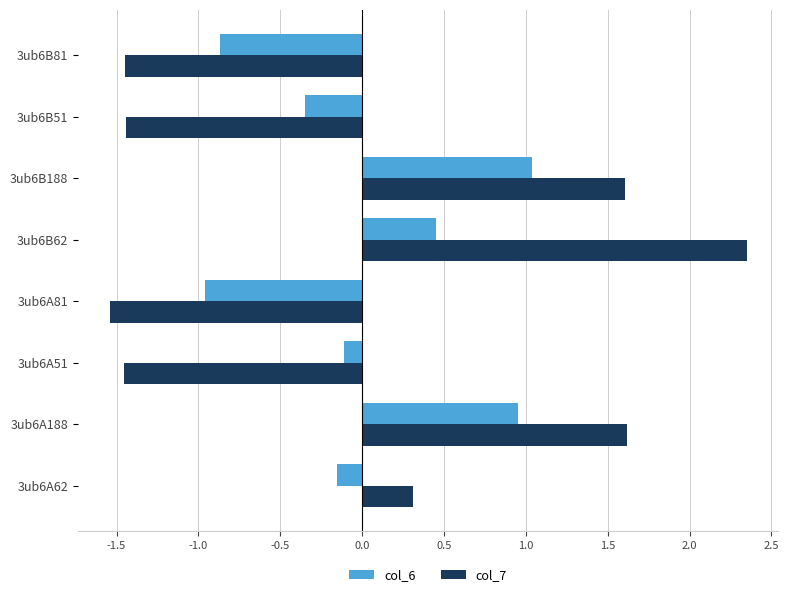

Which category has the lowest value in the col_7 series?

3ub6A81